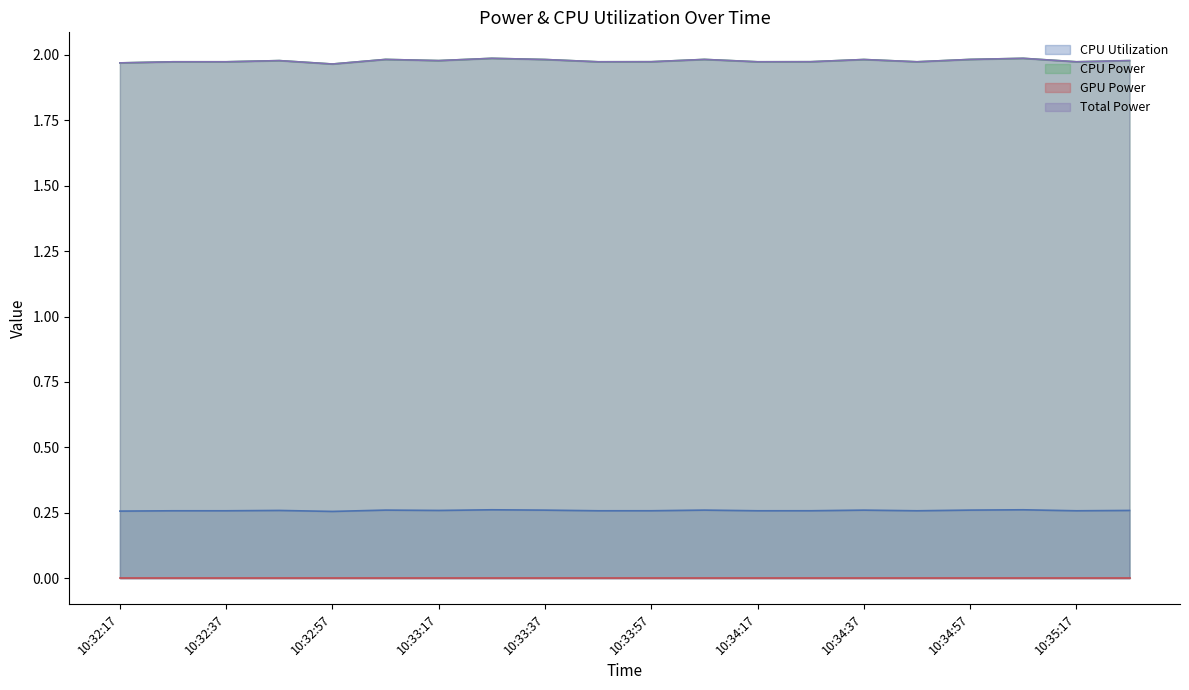

What is the label of the 17th point from the left?

10:34:57